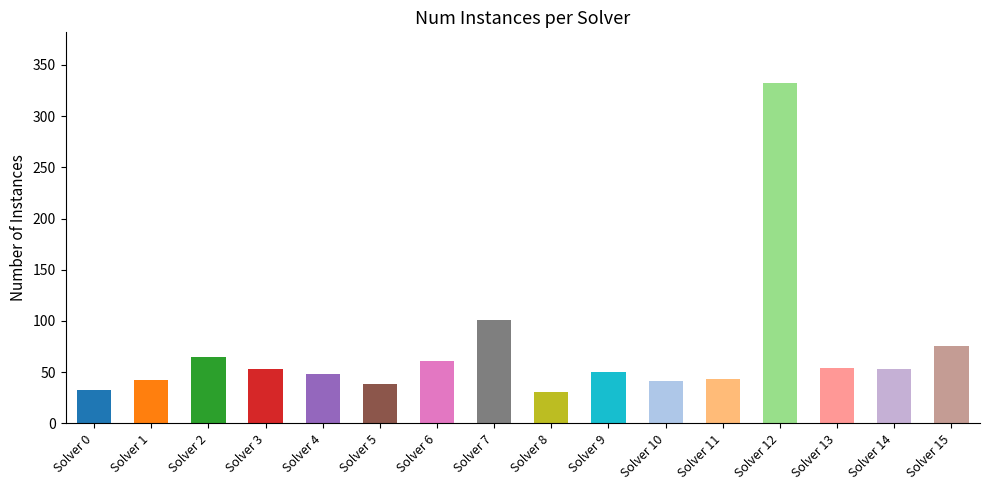

What is the smallest value displayed?

31